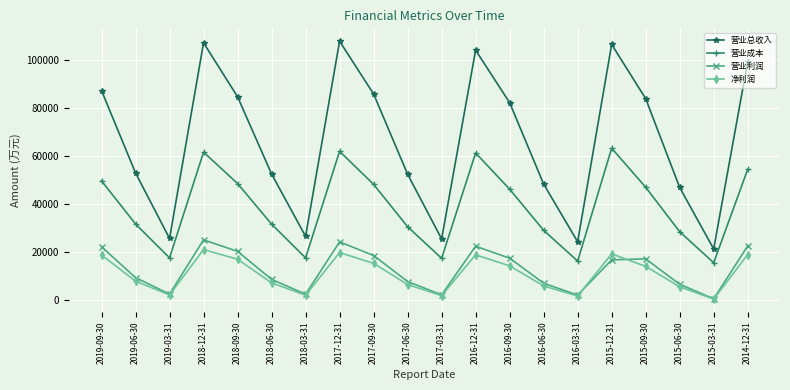

Does the chart display data point markers on the line(s)?

Yes